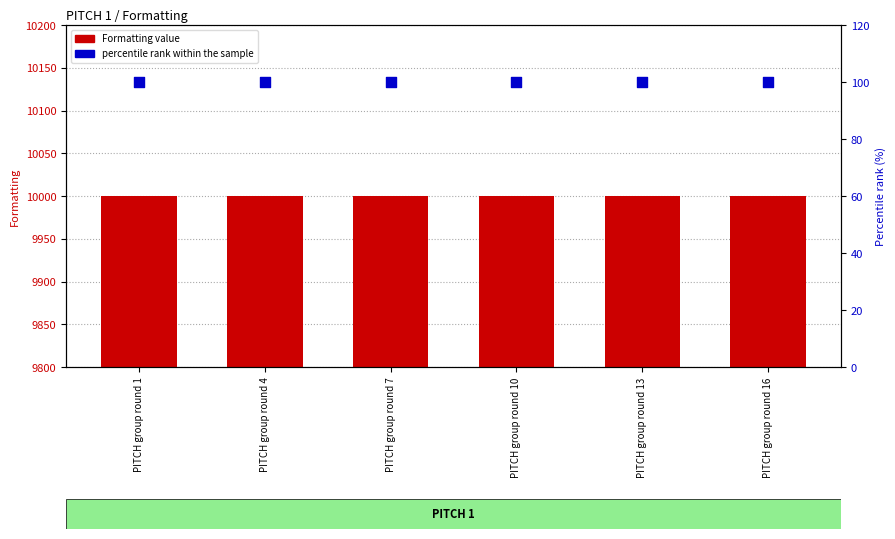

Which series reaches the maximum Y coordinate?

Formatting value